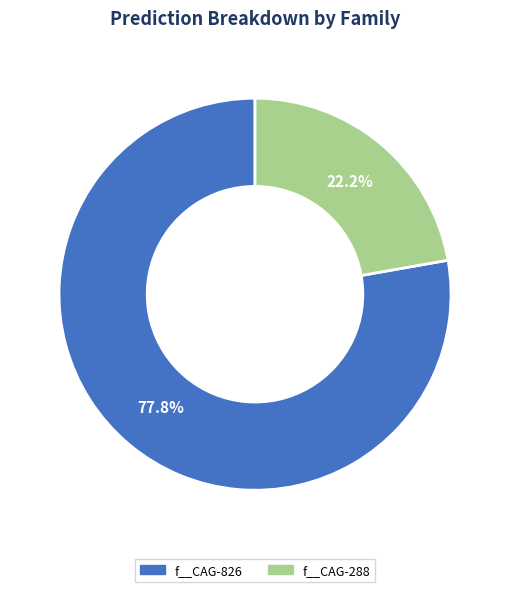

Is there any slice that represents more than half of the pie?

Yes